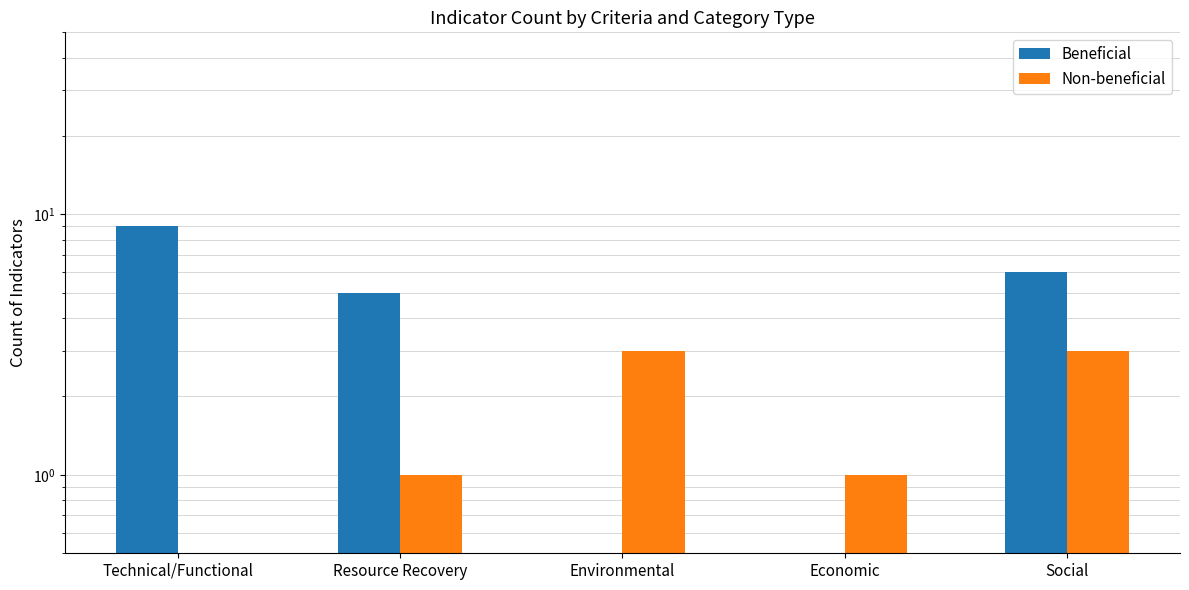

What is the difference between the maximum and second lowest values in the Beneficial series?

9